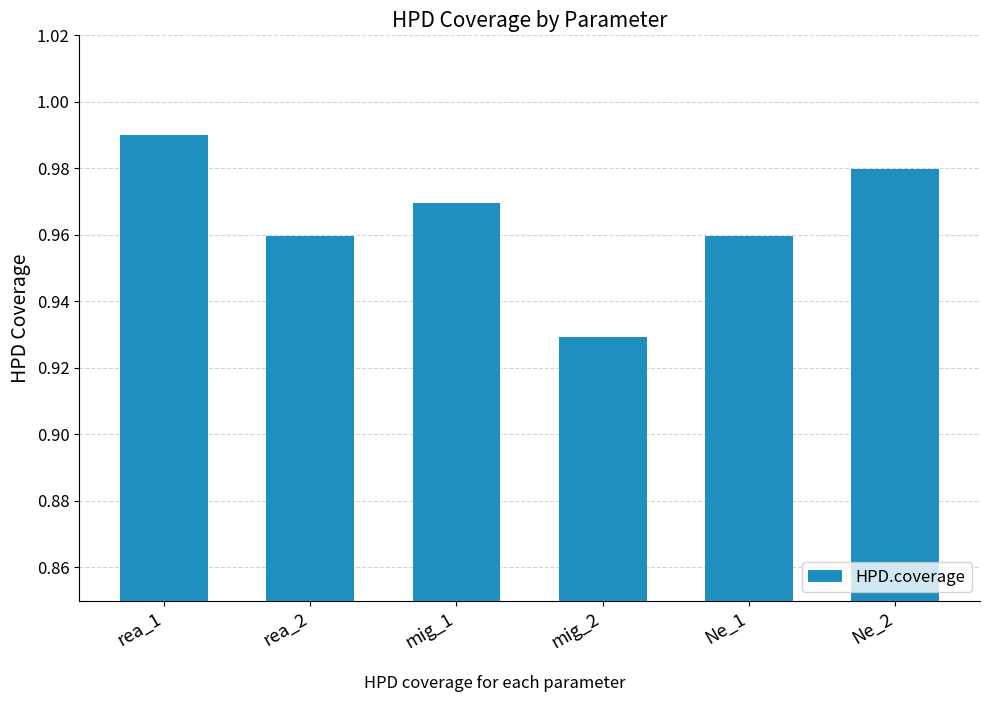

Which label corresponds to the smallest value in the chart?

mig_2